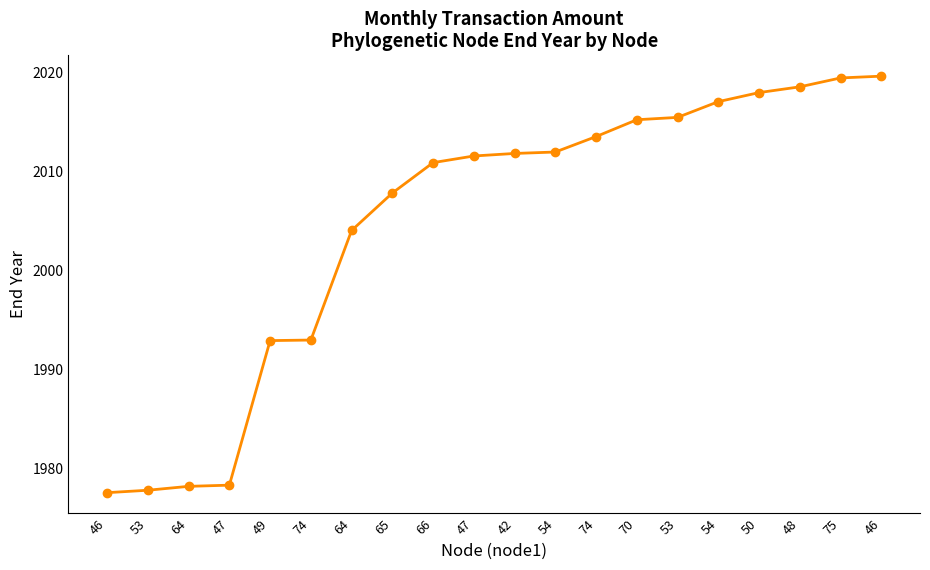

What is the sum of the values at 48 and 74?

4032.1